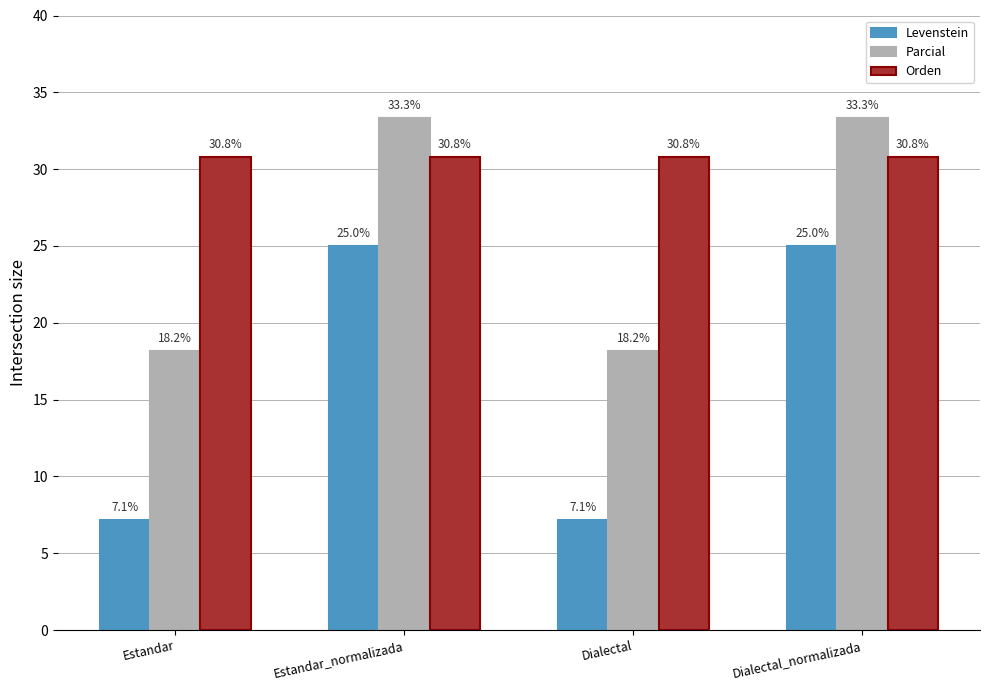

Reading right to left, what are all the values shown in this chart?

Levenstein: 25.0	7.1	25.0	7.1
Parcial: 33.3	18.2	33.3	18.2
Orden: 30.8	30.8	30.8	30.8